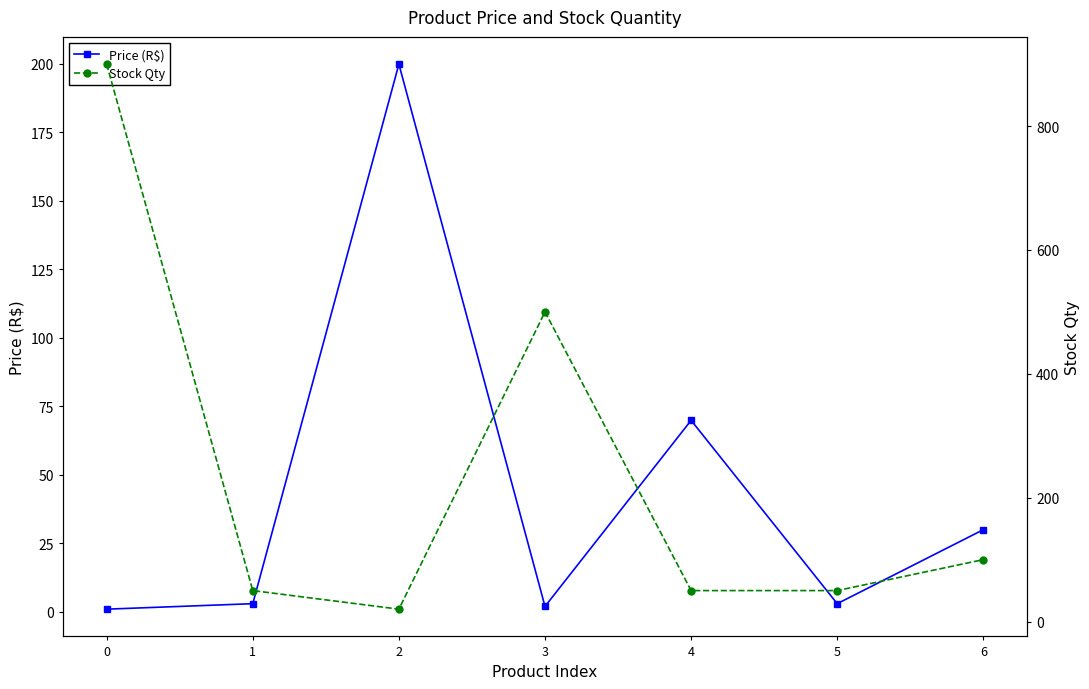

Between 0 and 5, which series saw the biggest shift?

Stock Qty